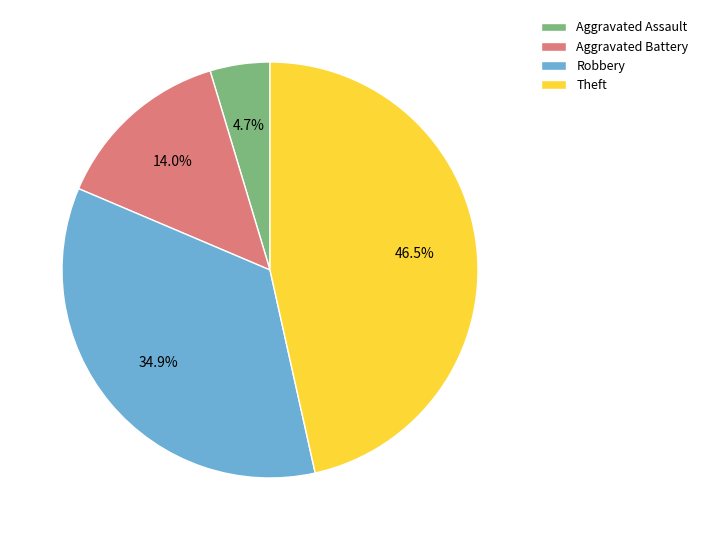

Which slice is the largest?

Theft